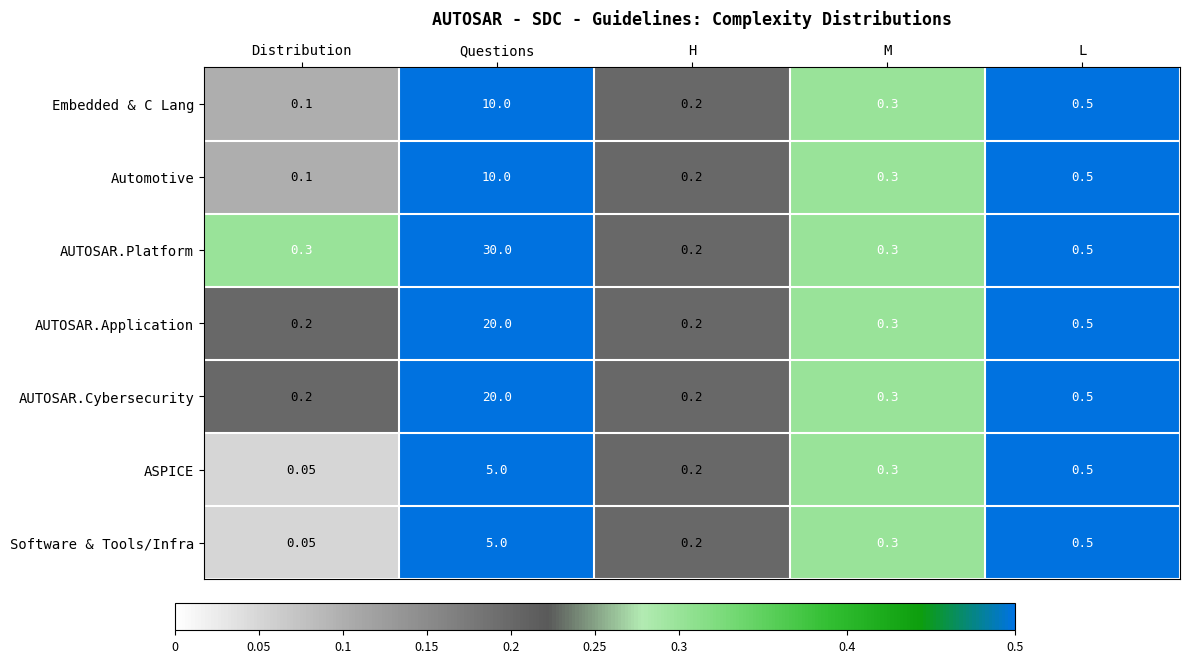

Which series has the widest spread of values?

AUTOSAR.Platform